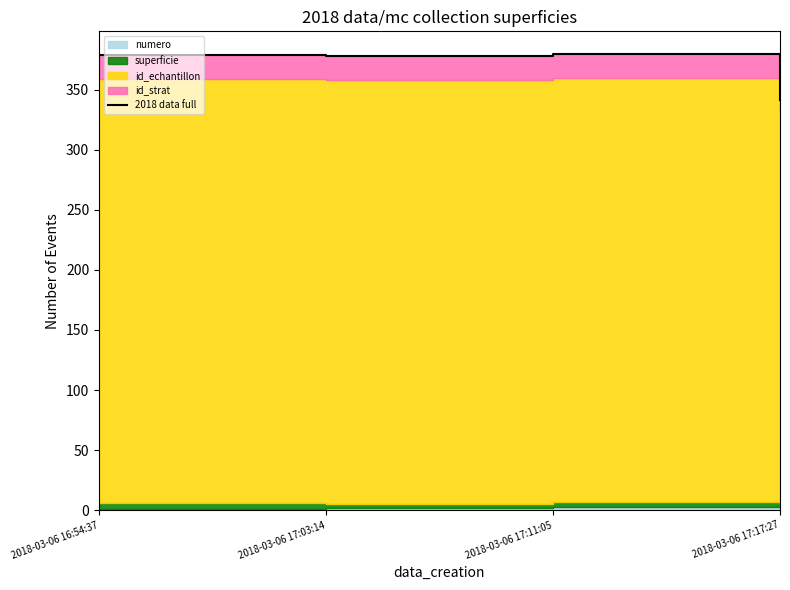

Rank the categories by value from lowest to highest.

2018-03-06 17:17:27, 2018-03-06 17:03:14, 2018-03-06 16:54:37, 2018-03-06 17:11:05